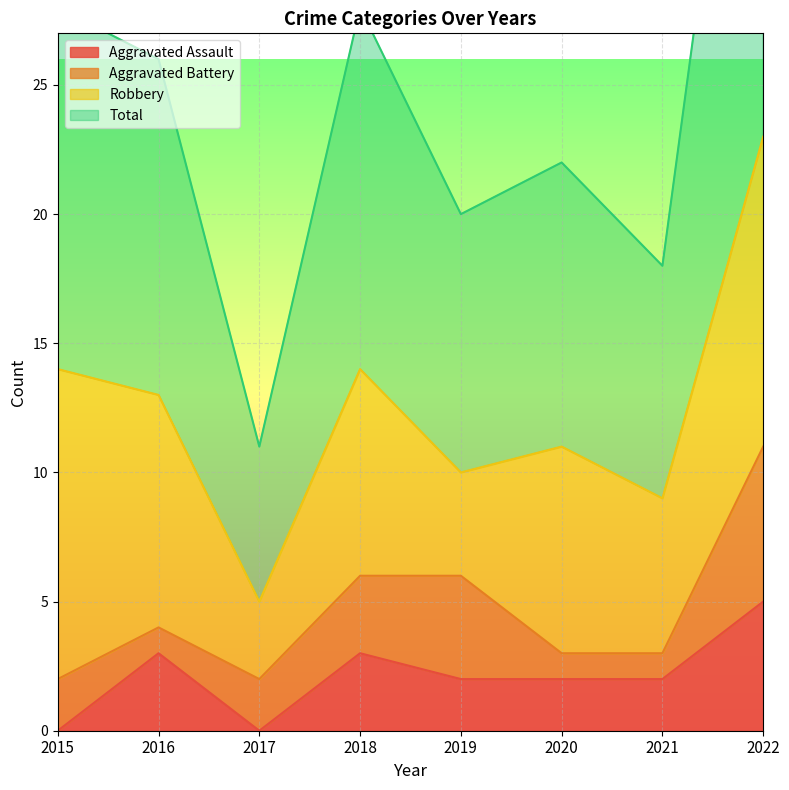

Where does the Aggravated Assault series first go above 2?

2016